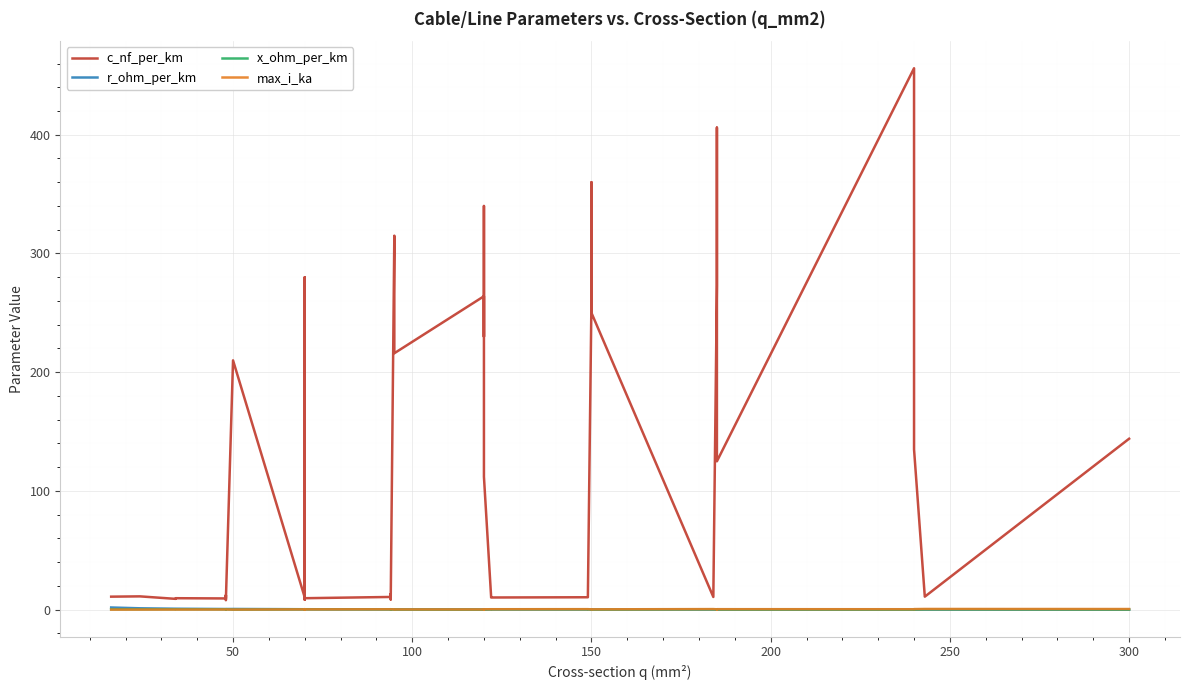

How many categories are shown in the chart?

40